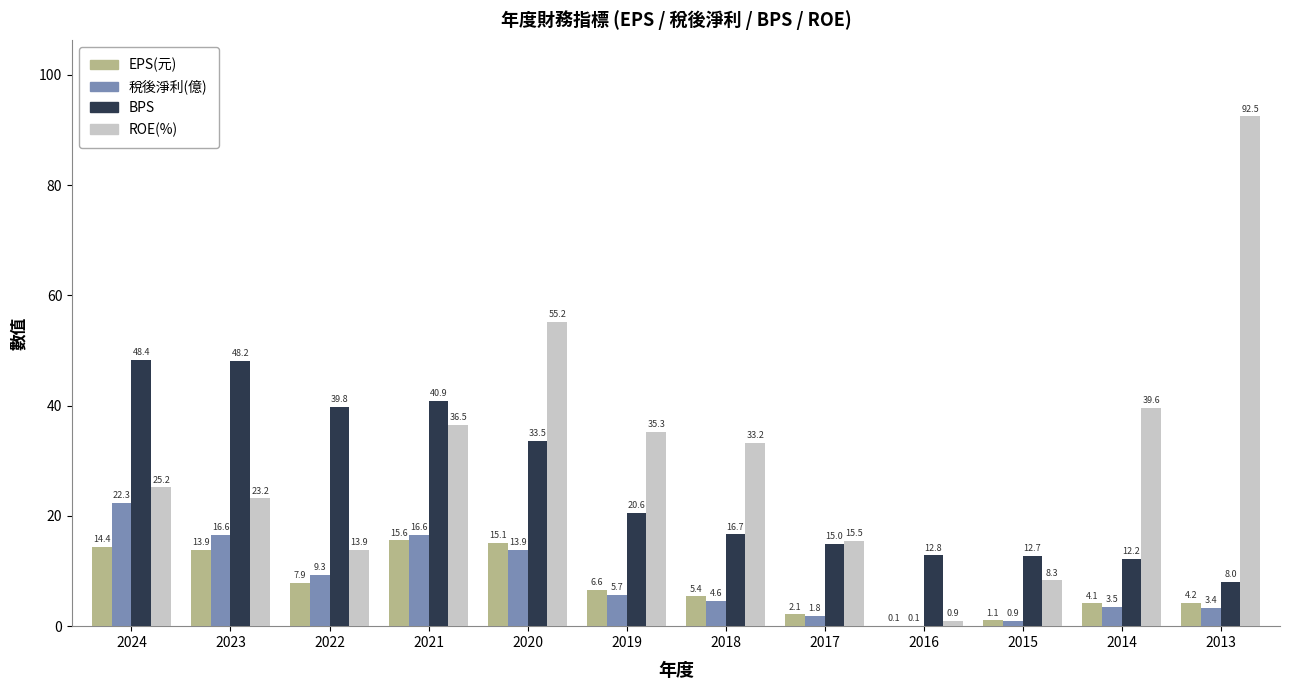

Count the number of data series in this chart.

4